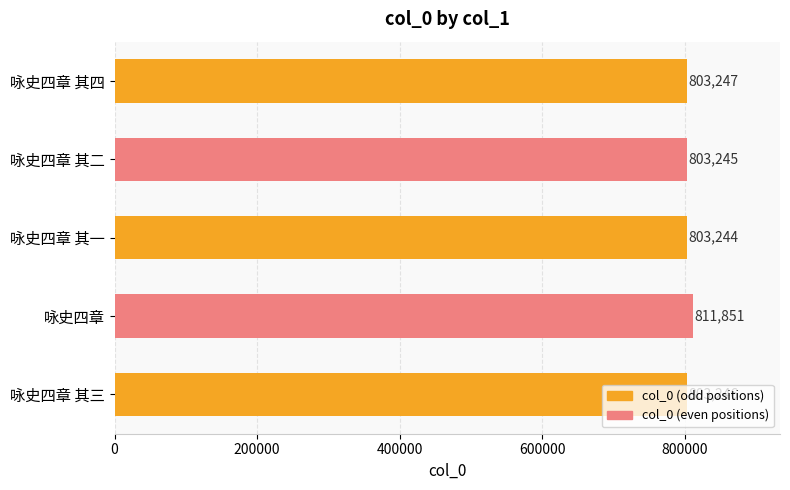

Rank the categories by value from highest to lowest.

咏史四章, 咏史四章 其四, 咏史四章 其三, 咏史四章 其二, 咏史四章 其一